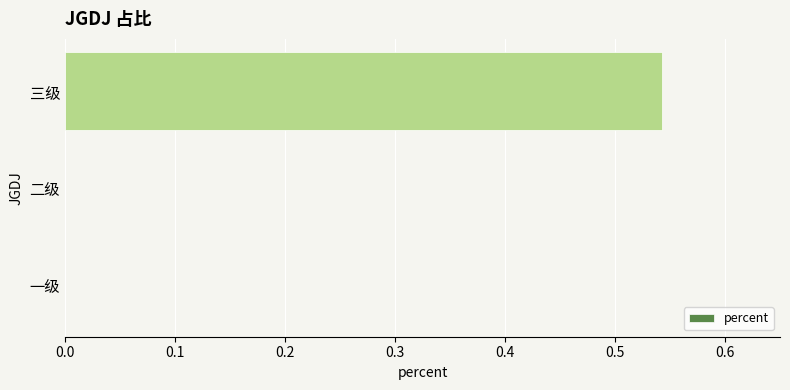

What is the change in value from 二级 to 三级?

+0.5